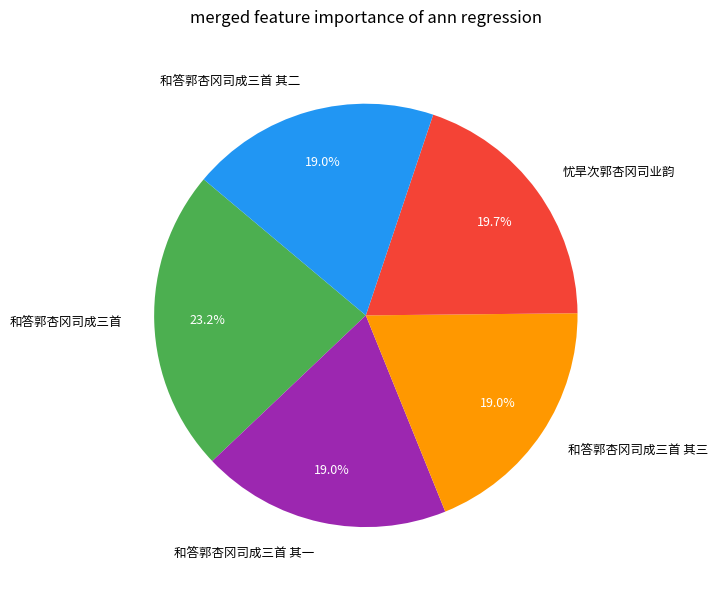

The 和答郭杏冈司成三首 其一 slice represents 11% of the pie. True or false?

False